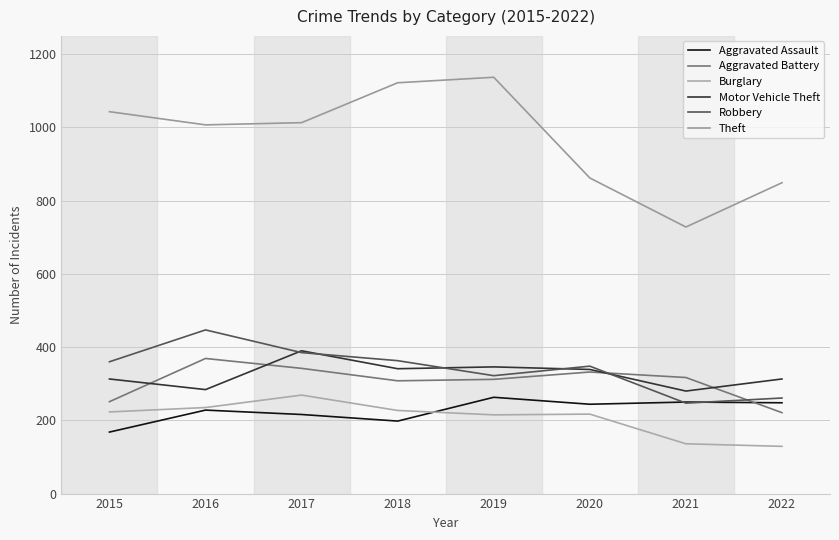

What is the difference between the maximum and minimum values in the Robbery series?

200